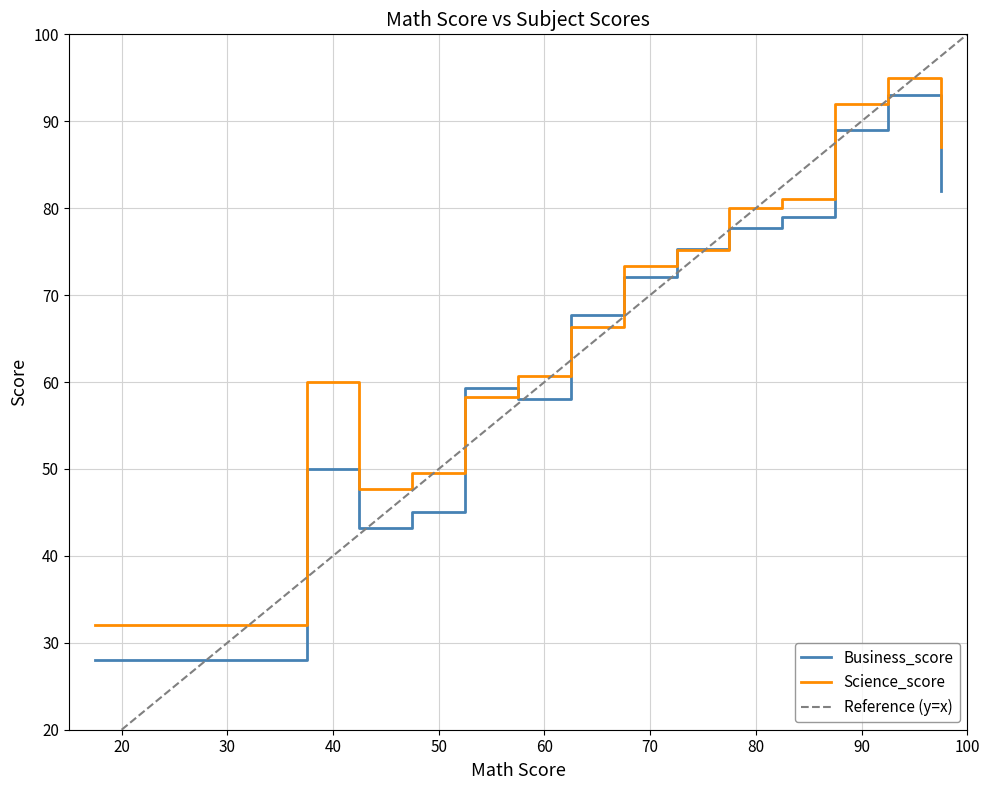

Count the number of data series in this chart.

2